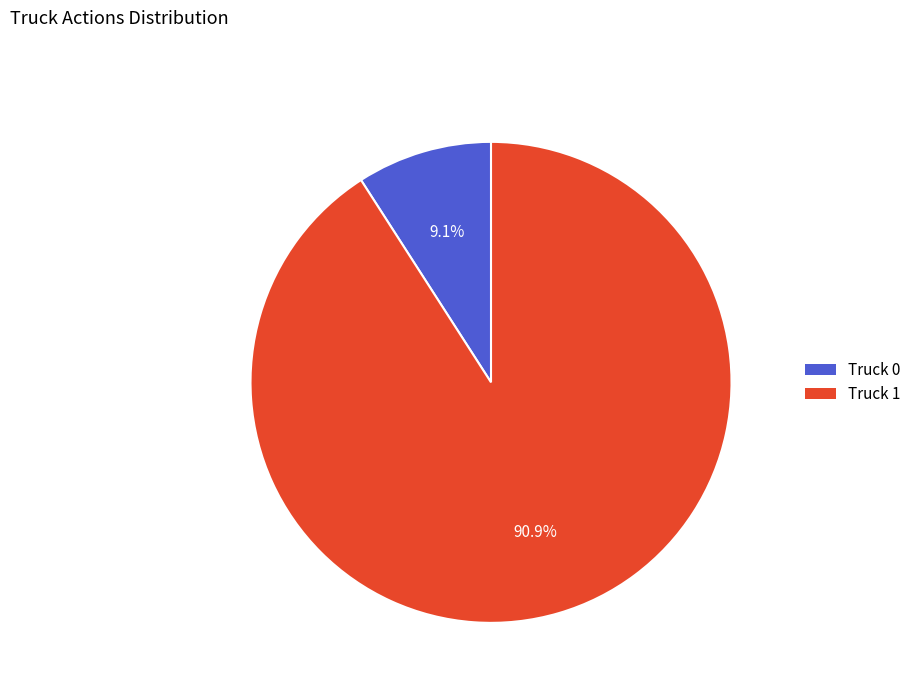

How many segments does this pie chart have?

2